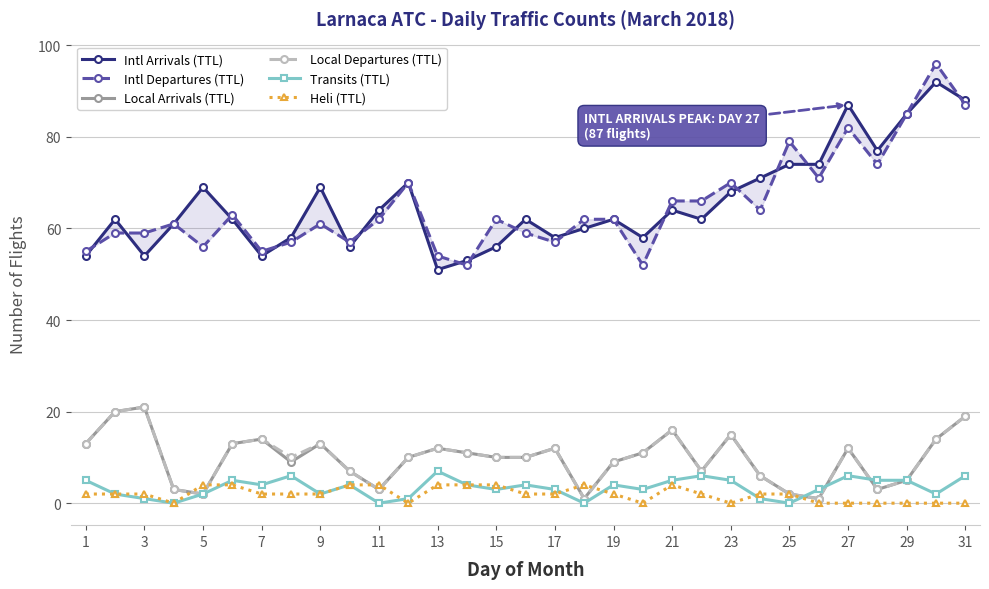

True or false: Intl Arrivals (TTL) and Local Arrivals (TTL) cross at least once.

False